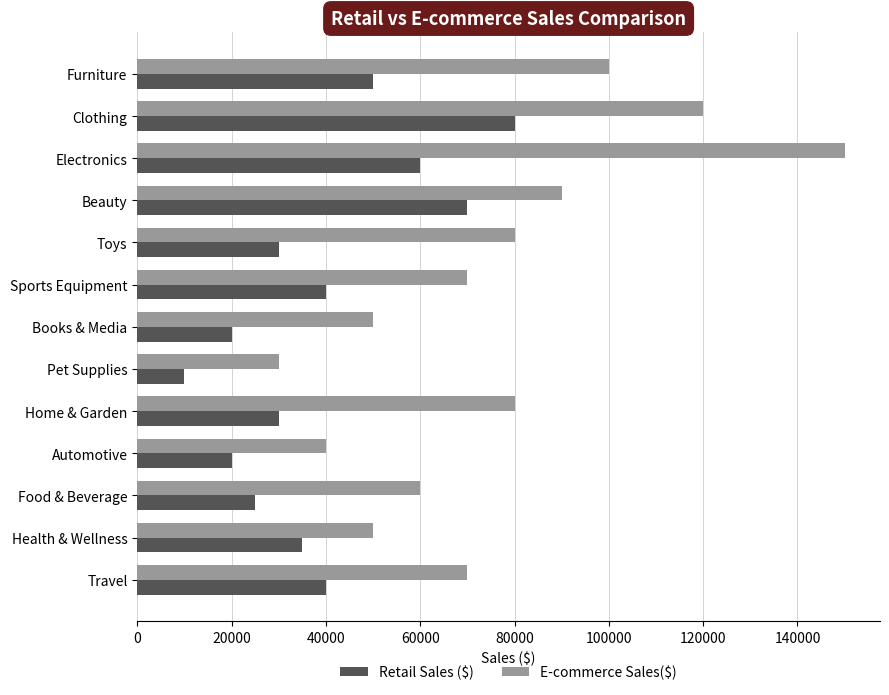

True or false: E-commerce Sales($) has a value of 18775 at Sports Equipment.

False